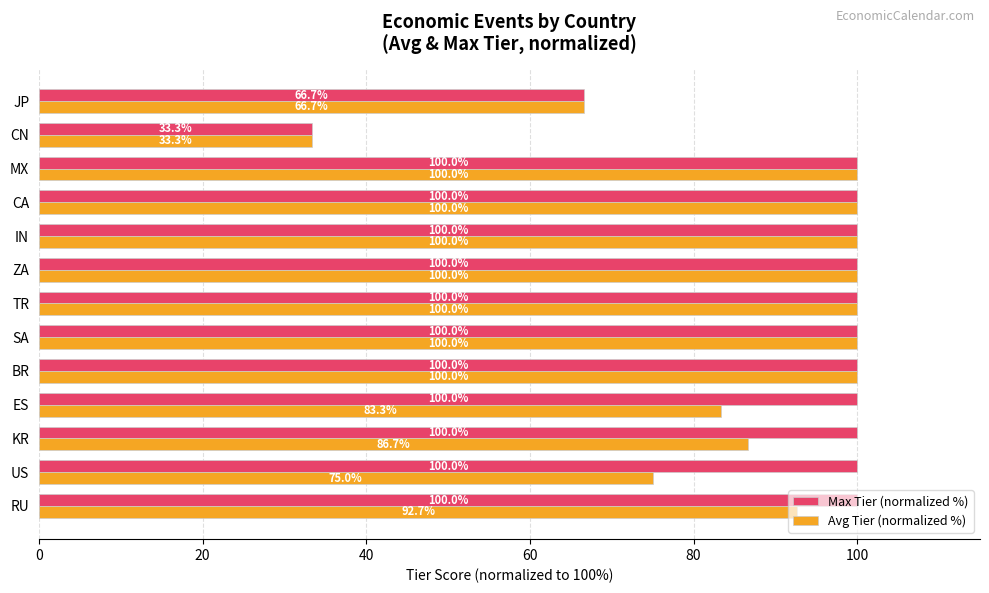

At which label does Max Tier (normalized %) reach its minimum?

CN